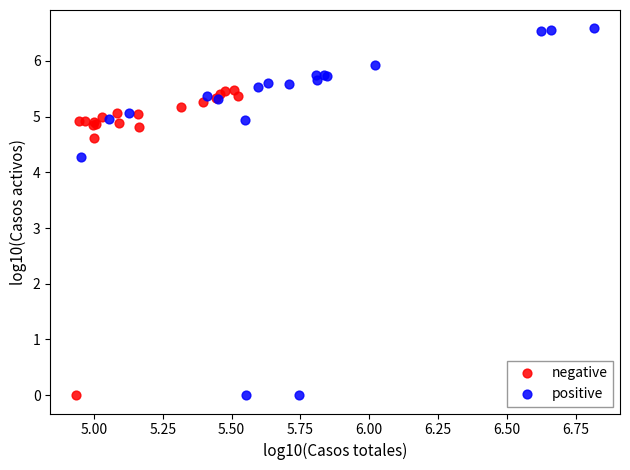

Which series contains the highest Y value?

positive